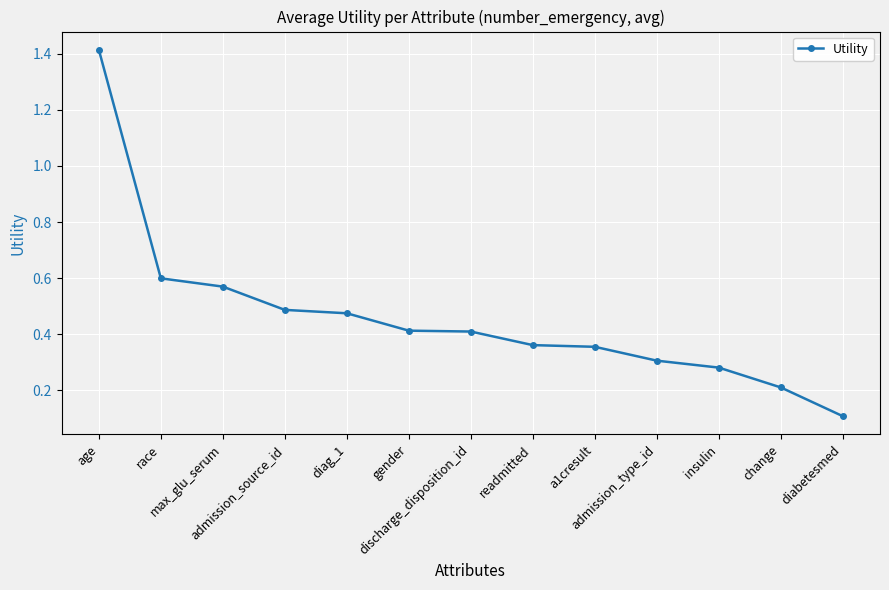

What is the maximum value shown in the chart?

1.4